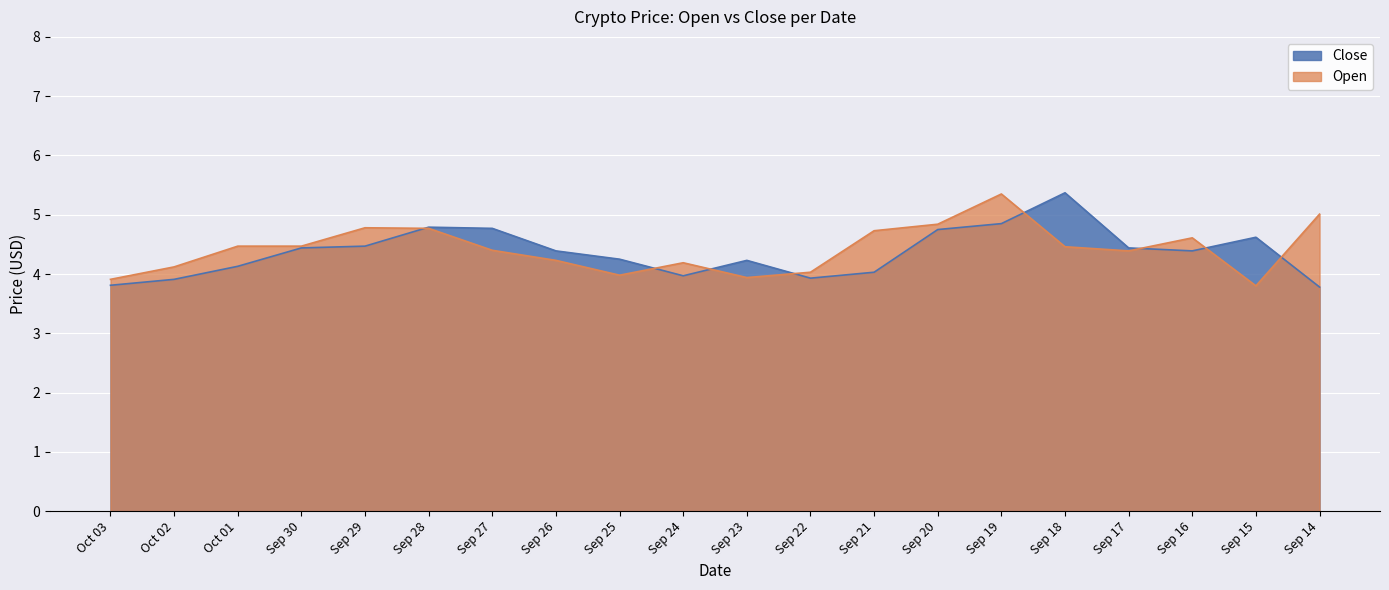

Reading right to left, transcribe all the data shown in this chart.

Close: Sep 14=3.8	Sep 15=4.6	Sep 16=4.4	Sep 17=4.4	Sep 18=5.4	Sep 19=4.8	Sep 20=4.8	Sep 21=4.0	Sep 22=3.9	Sep 23=4.2	Sep 24=4.0	Sep 25=4.2	Sep 26=4.4	Sep 27=4.8	Sep 28=4.8	Sep 29=4.5	Sep 30=4.4	Oct 01=4.1	Oct 02=3.9	Oct 03=3.8
Open: Sep 14=5.0	Sep 15=3.8	Sep 16=4.6	Sep 17=4.4	Sep 18=4.5	Sep 19=5.3	Sep 20=4.8	Sep 21=4.7	Sep 22=4.0	Sep 23=3.9	Sep 24=4.2	Sep 25=4.0	Sep 26=4.2	Sep 27=4.4	Sep 28=4.8	Sep 29=4.8	Sep 30=4.5	Oct 01=4.5	Oct 02=4.1	Oct 03=3.9